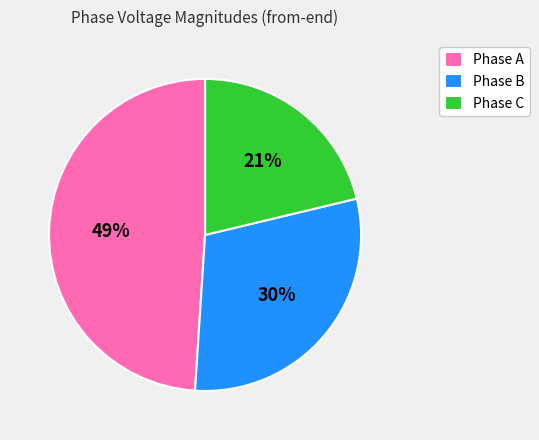

Which category has the biggest portion of the pie?

Phase A